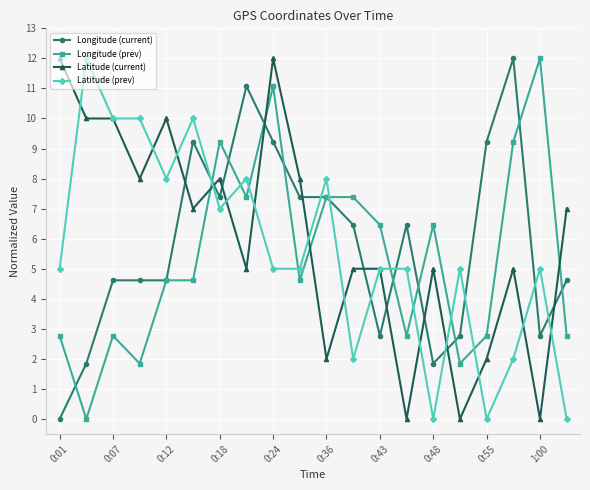

Reading left to right, extract all data points from this chart.

Longitude (current): 0.0	1.8	4.6	4.6	4.6	9.2	7.4	11.1	9.2	7.4	7.4	6.5	2.8	6.5	1.8	2.8	9.2	12.0	2.8	4.6
Longitude (prev): 2.8	0.0	2.8	1.8	4.6	4.6	9.2	7.4	11.1	4.6	7.4	7.4	6.5	2.8	6.5	1.8	2.8	9.2	12.0	2.8
Latitude (current): 12.0	10.0	10.0	8.0	10.0	7.0	8.0	5.0	12.0	8.0	2.0	5.0	5.0	0.0	5.0	0.0	2.0	5.0	0.0	7.0
Latitude (prev): 5.0	12.0	10.0	10.0	8.0	10.0	7.0	8.0	5.0	5.0	8.0	2.0	5.0	5.0	0.0	5.0	0.0	2.0	5.0	0.0